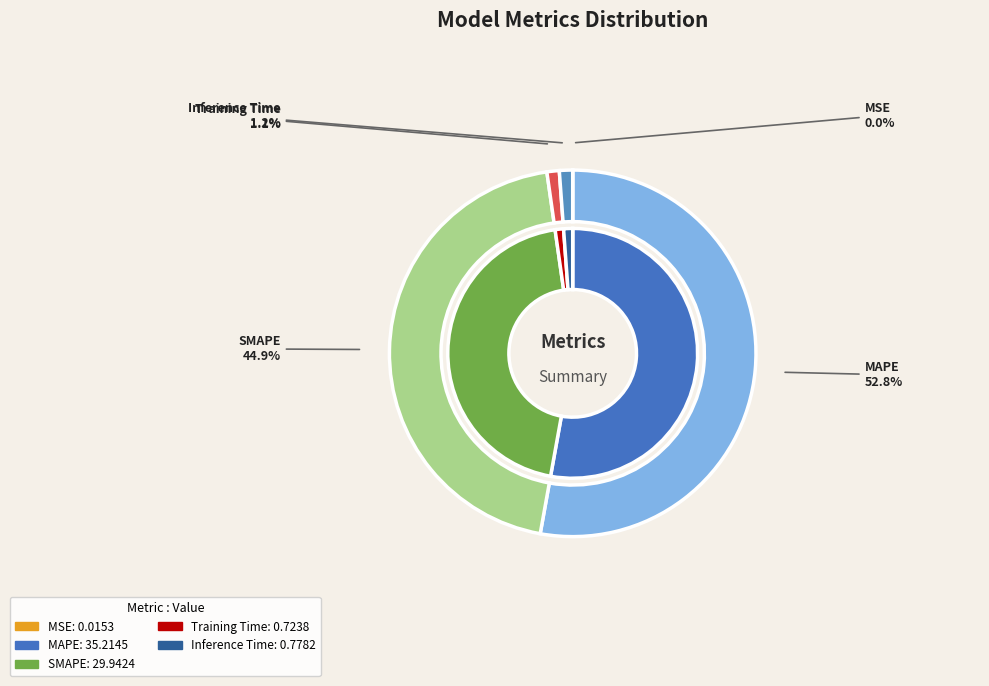

How many slices are in this pie chart?

5